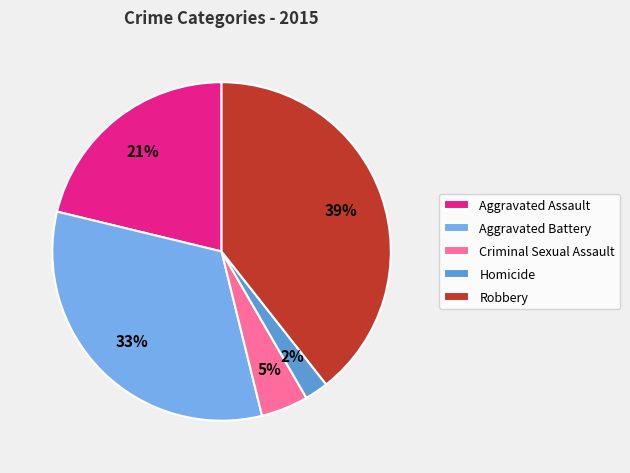

Which slice is the smallest?

Homicide